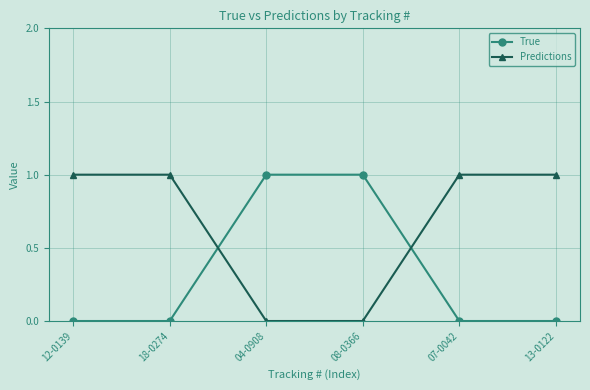

At 08-0366, list the series in order from smallest to largest.

Predictions, True